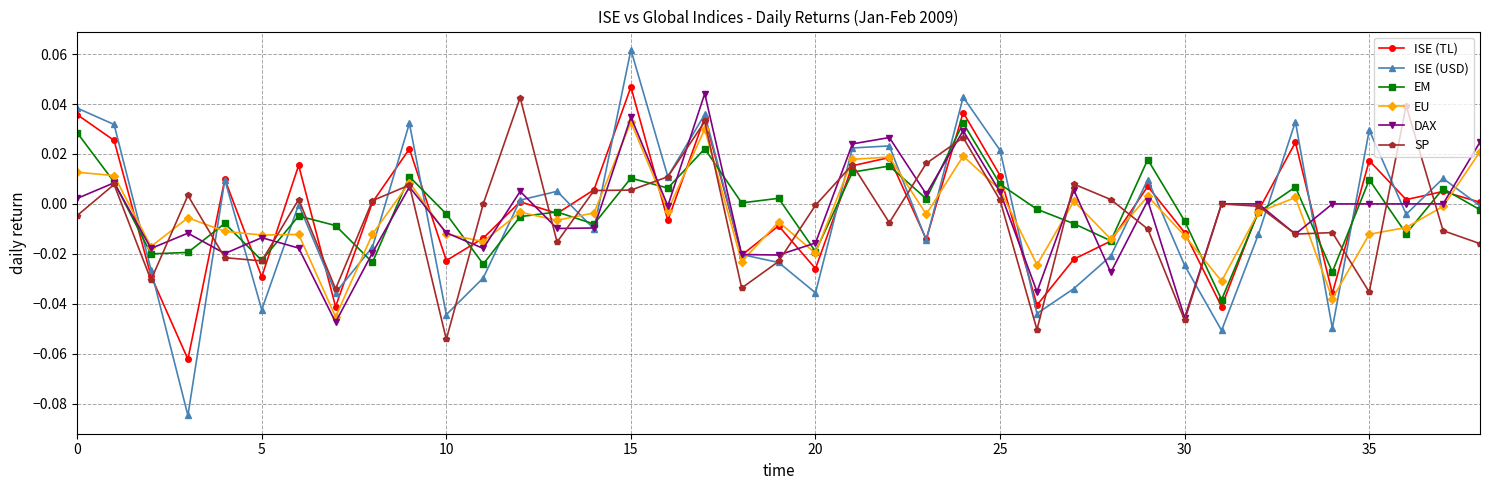

What are all the series names shown in the legend?

ISE (TL), ISE (USD), EM, EU, DAX, SP